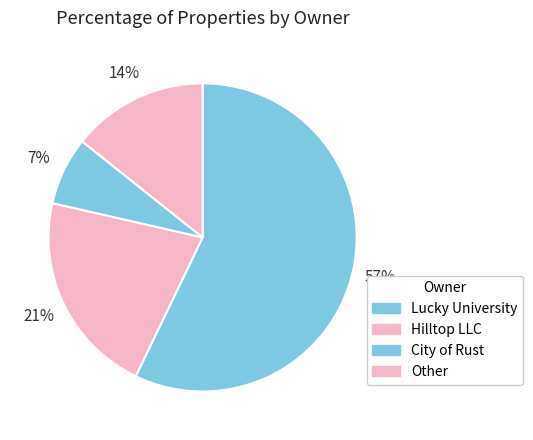

Does Hilltop LLC represent more than half of the total?

No